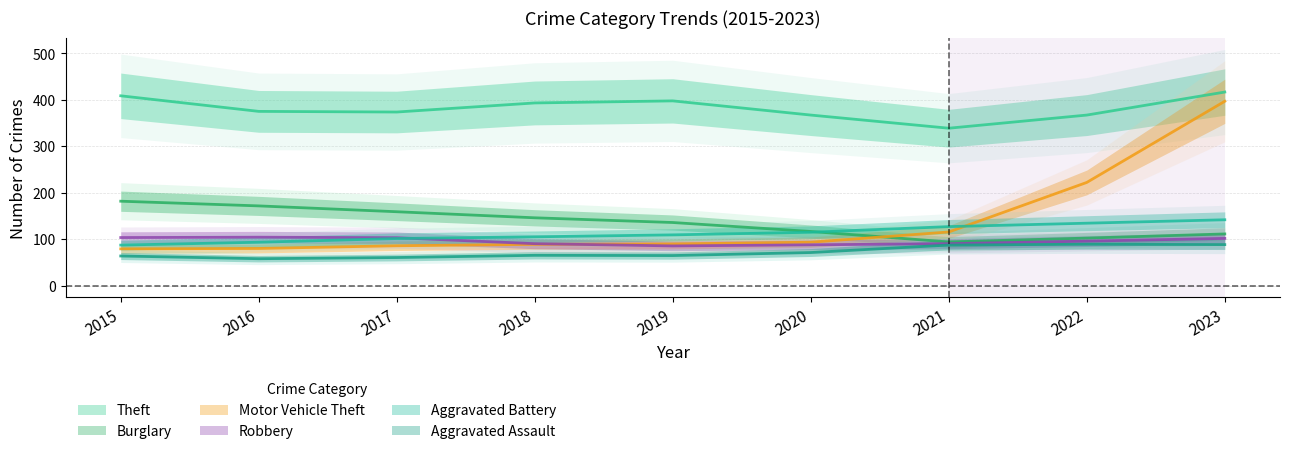

What is the average value of the Robbery series?

96